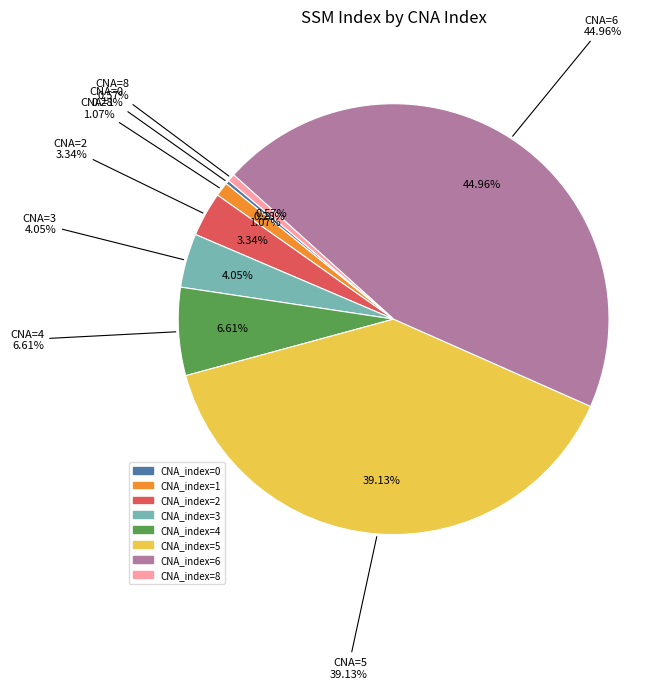

Is there a majority slice in this chart?

No